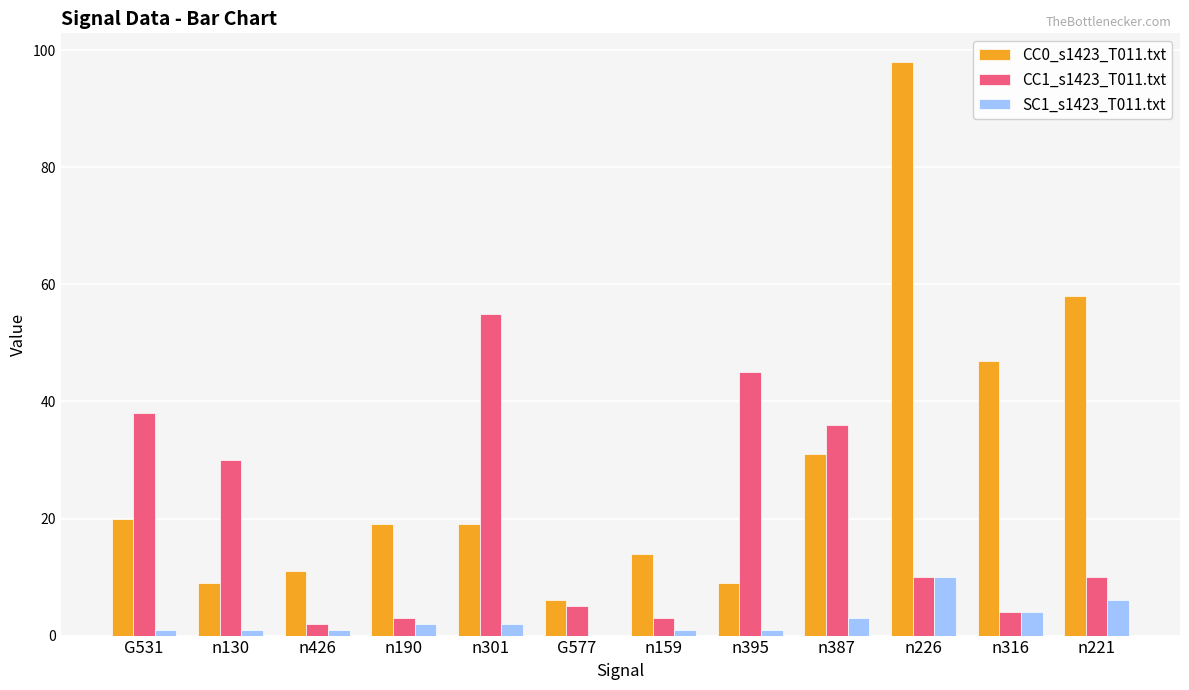

What is the average value of the CC1_s1423_T011.txt series?

20